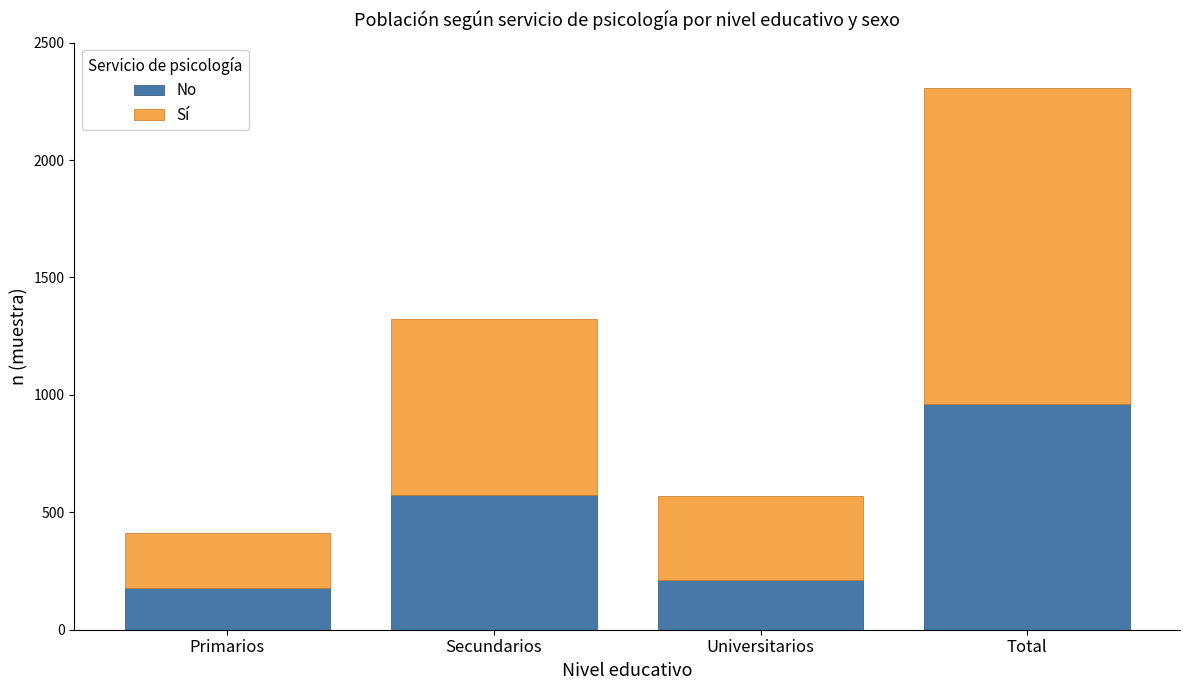

What is the sum of all No values?

1924